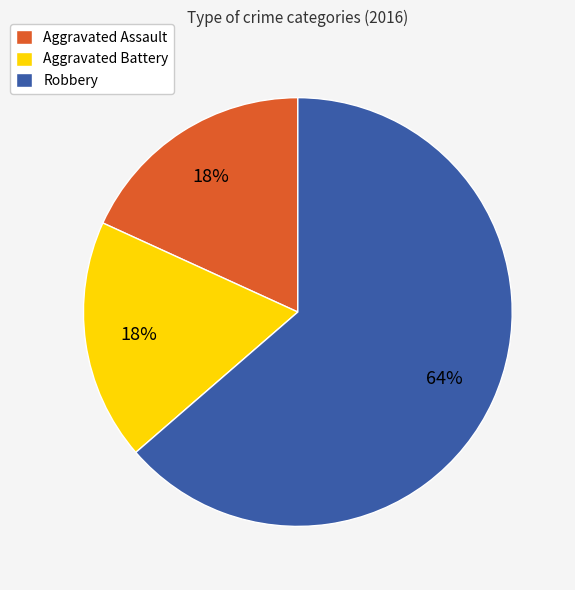

To the nearest percent, what is the combined percentage of Aggravated Battery and Robbery?

82%